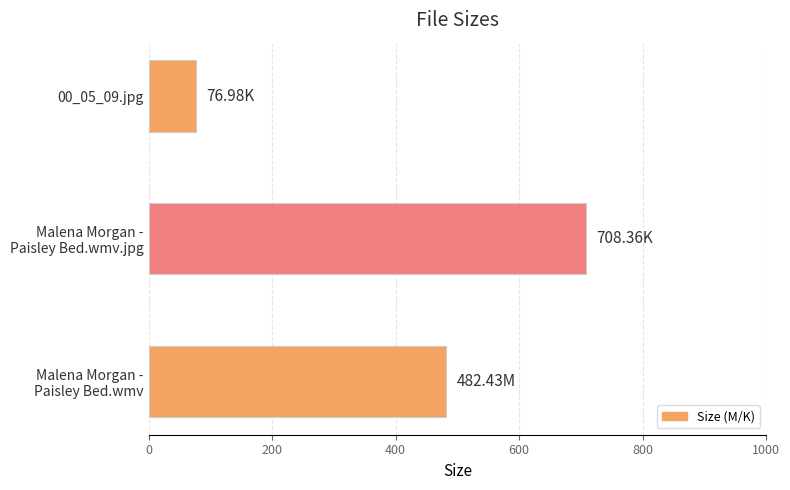

How many data points are less than 482?

1